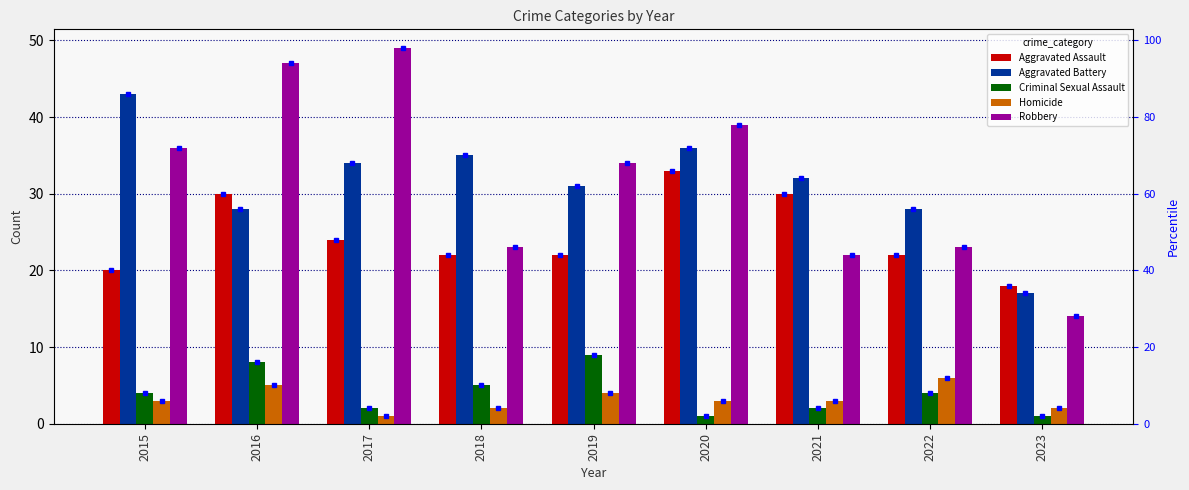

At which category does the chart reach its minimum across all series?

2020